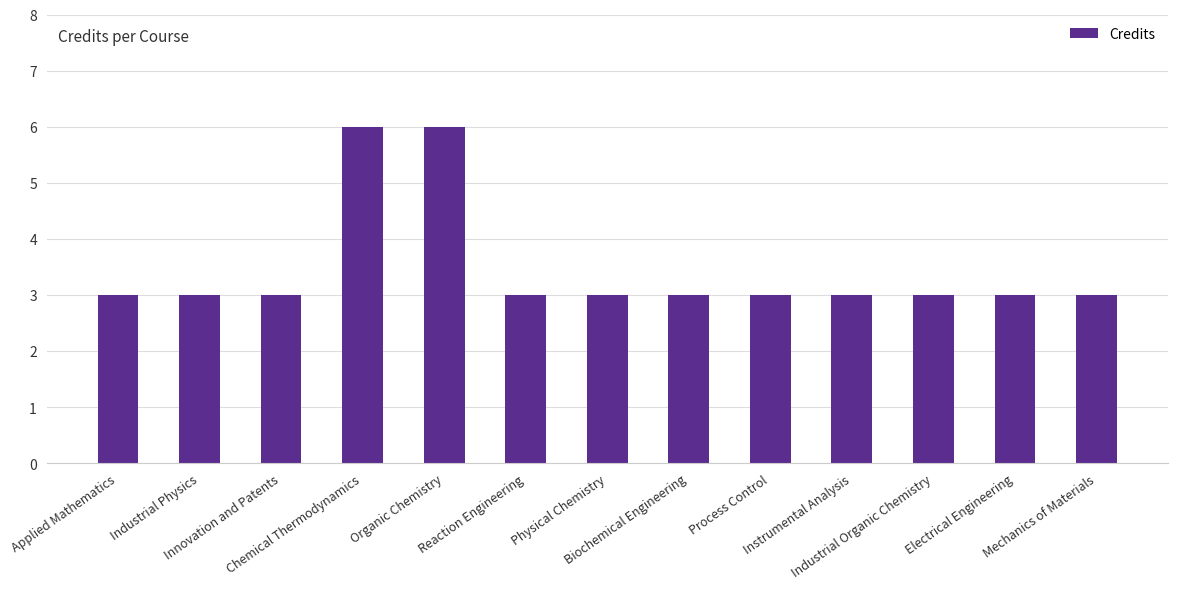

True or false: the data shows 2 at Physical Chemistry.

False